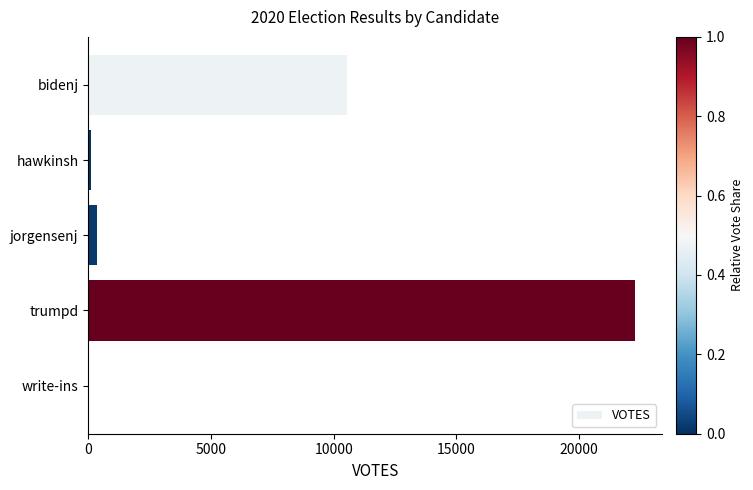

At which label is the value closest to 11140?

bidenj